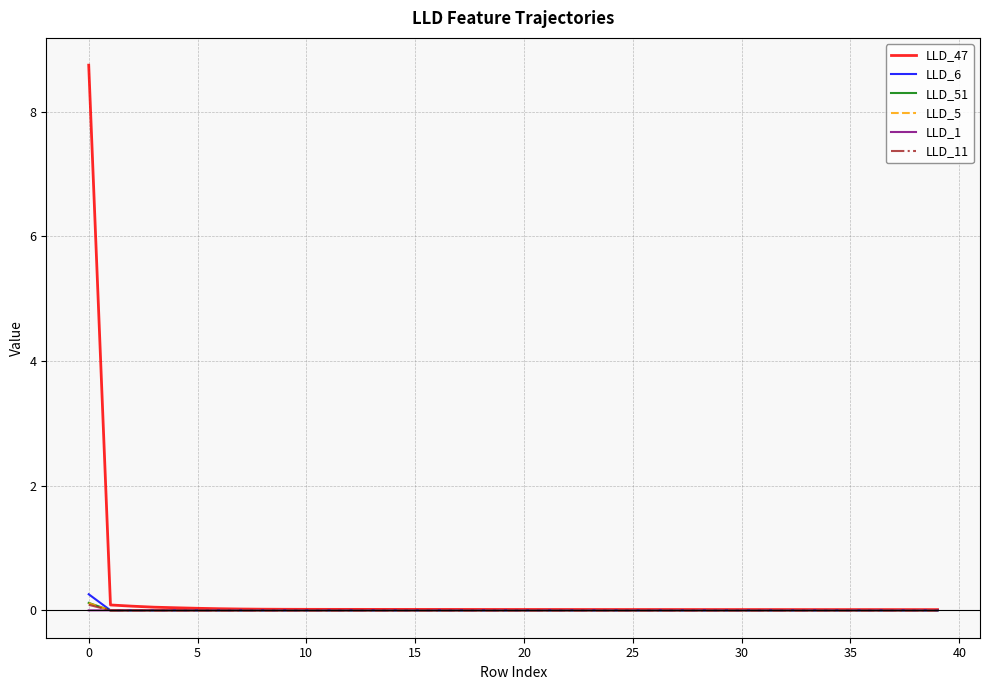

What is the highest value of the LLD_6 series?

0.3